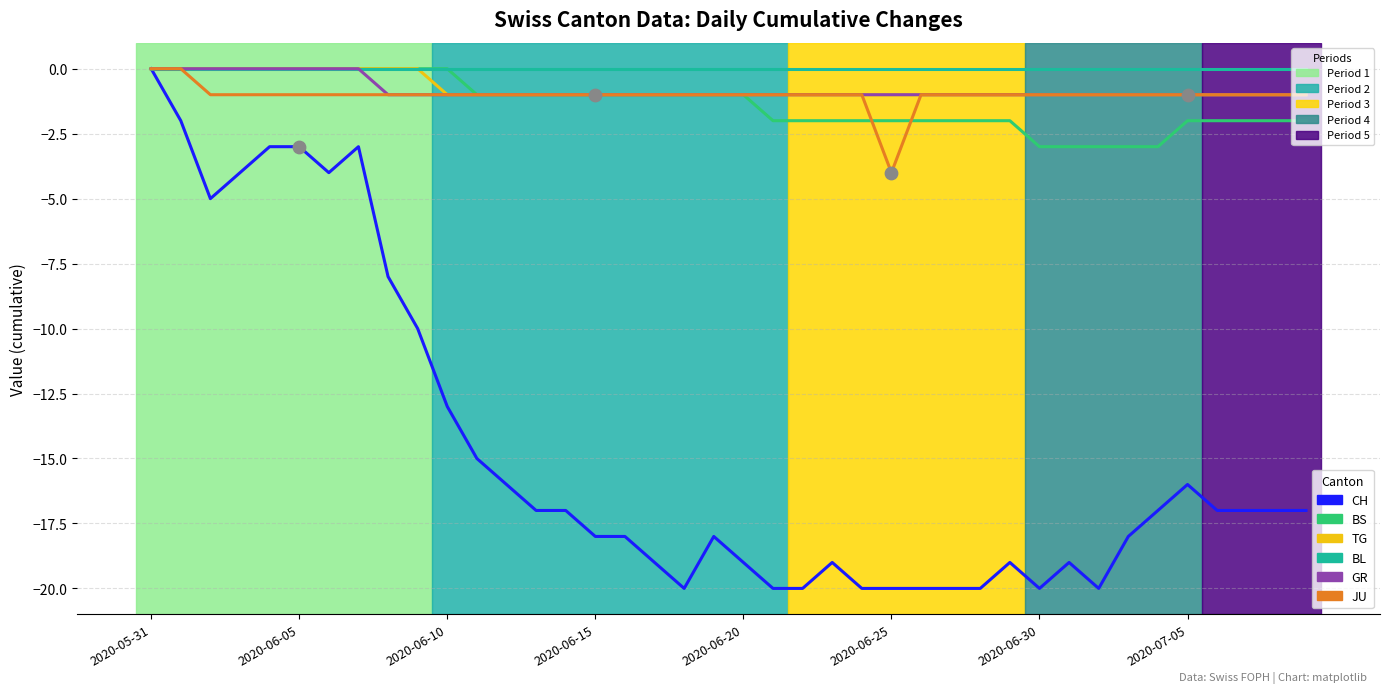

What is the minimum value shown in the chart?

-20